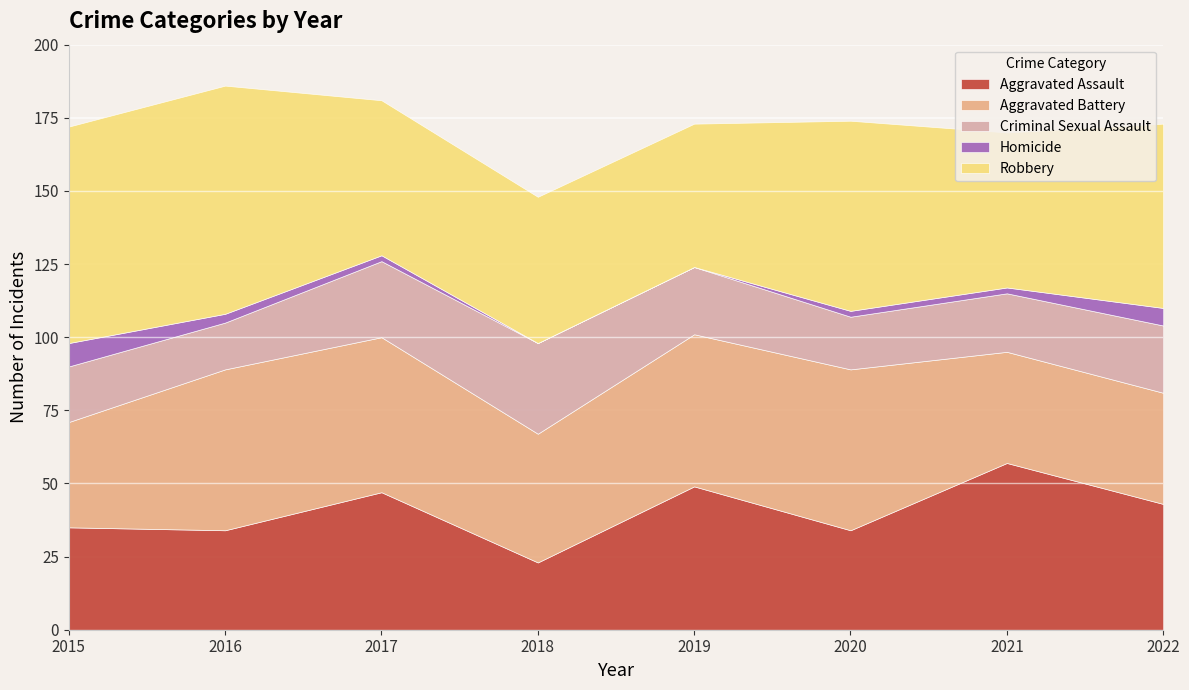

Which category has the highest value in the Criminal Sexual Assault series?

2018